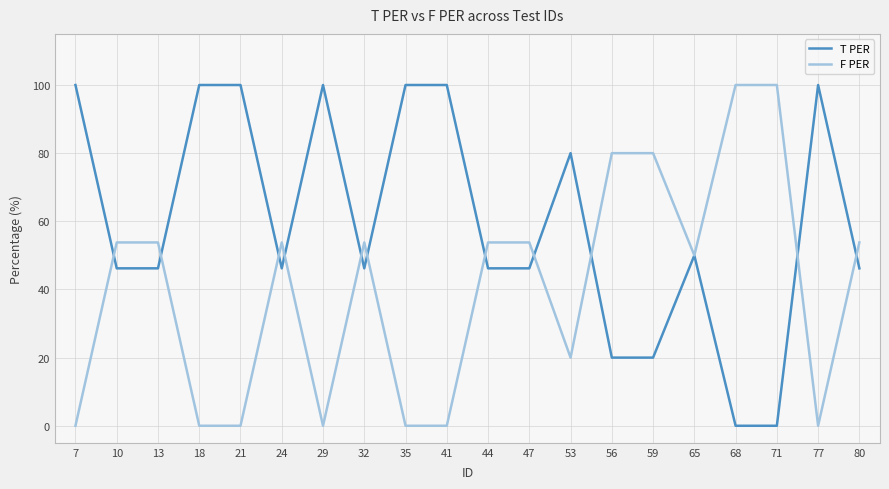

What is the difference between the highest and lowest values at 7?

100.0